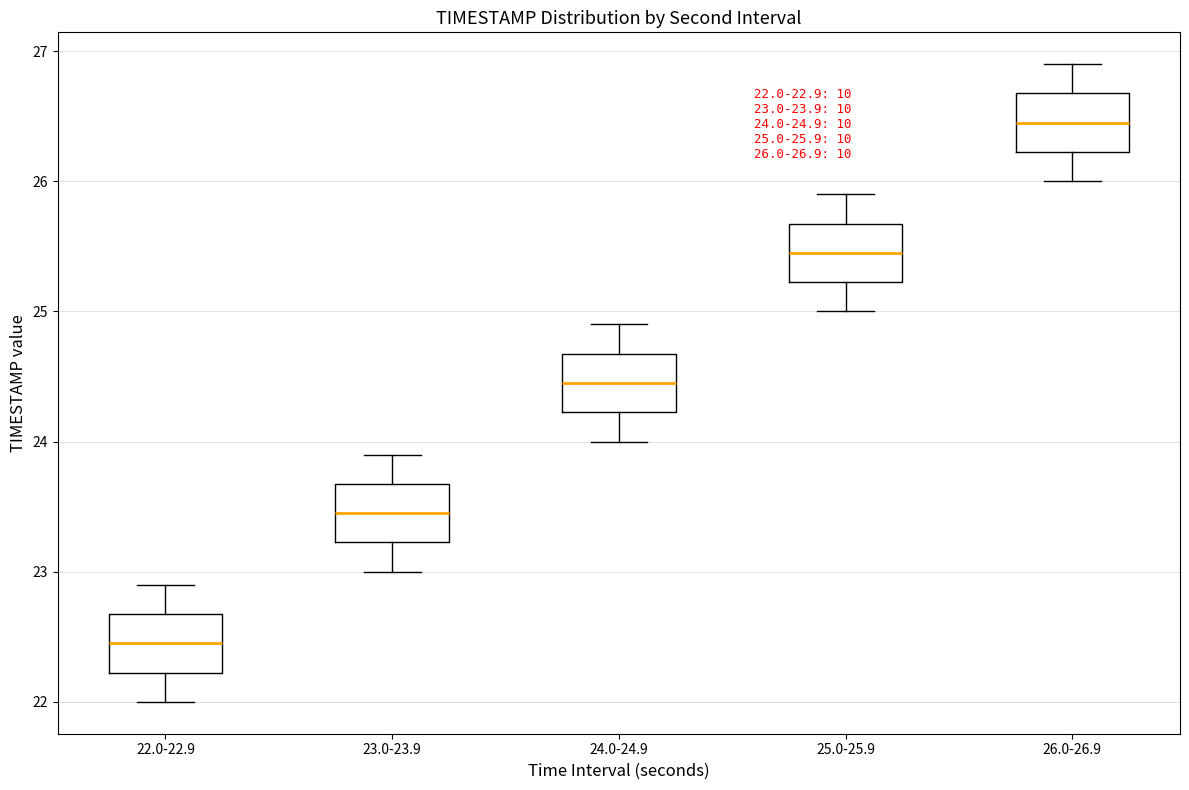

Which box has the lowest median line?

22.0-22.9